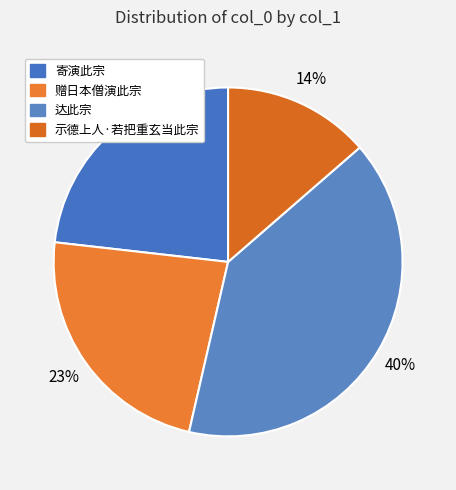

Is the sum of 达此宗 and 寄演此宗 greater than half?

Yes